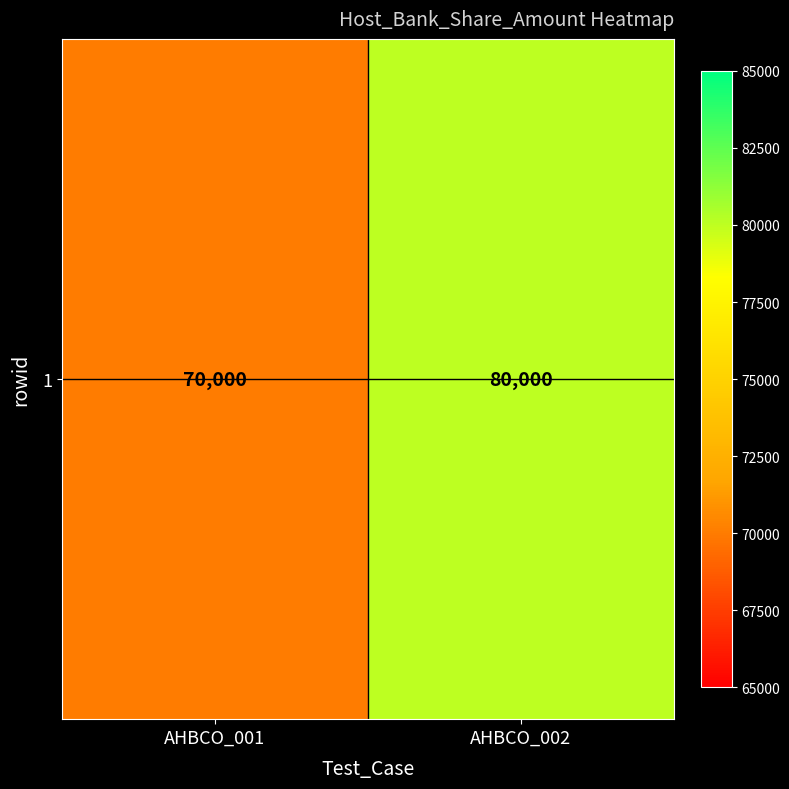

List the labels in order of value, smallest first.

AHBCO_001, AHBCO_002